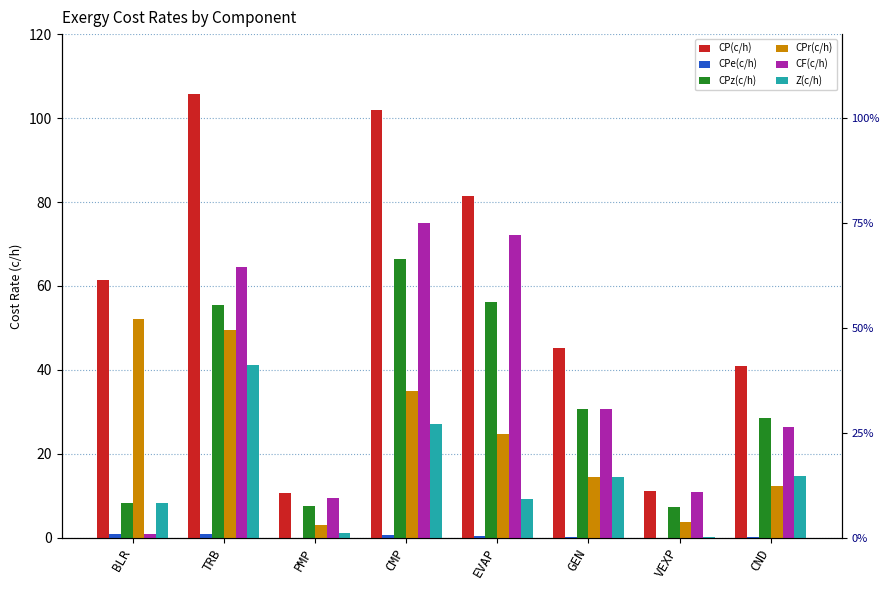

What are all the series names shown in the legend?

CP(c/h), CPe(c/h), CPz(c/h), CPr(c/h), CF(c/h), Z(c/h)